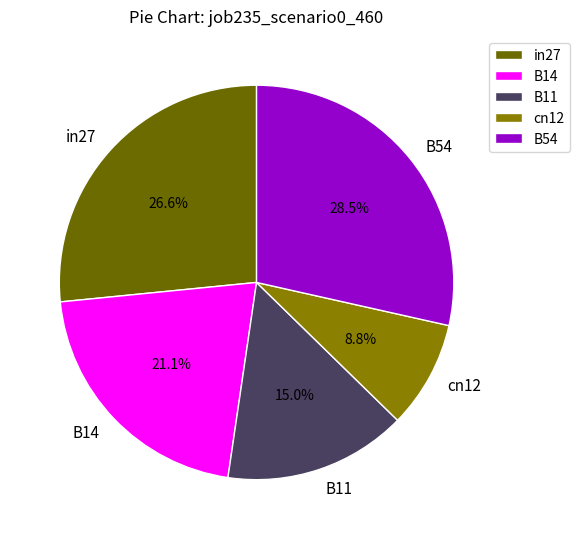

How many segments does this pie chart have?

5